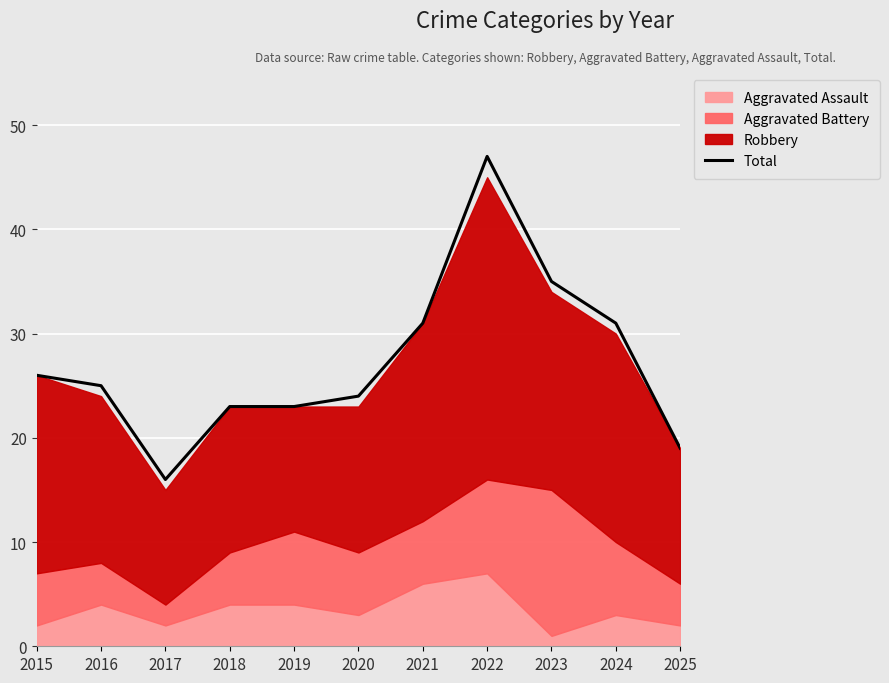

What is the average value?

27